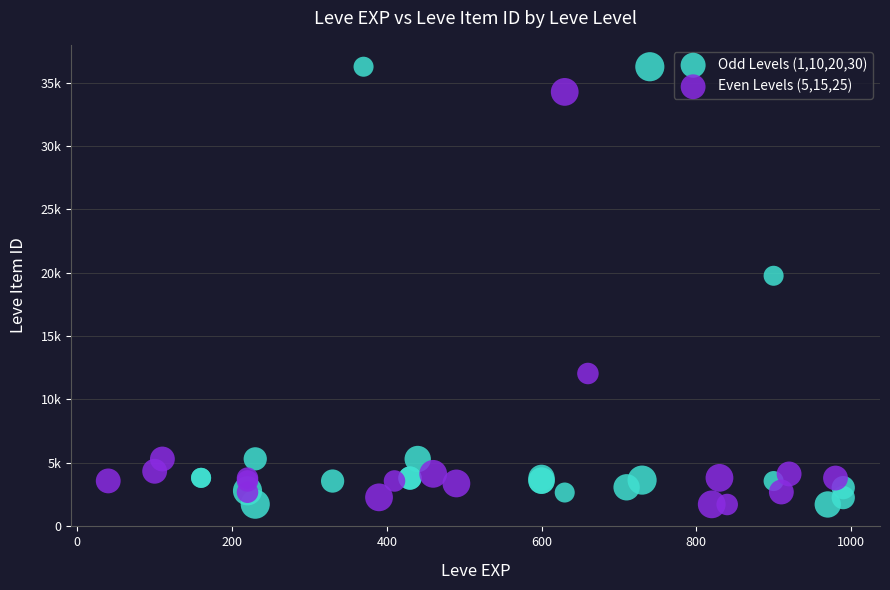

What are all the series names shown in the legend?

Odd Levels (1,10,20,30), Even Levels (5,15,25)